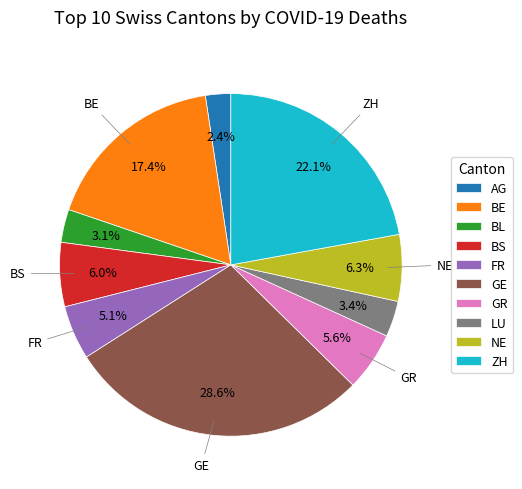

The ZH slice represents 22% of the pie. True or false?

True